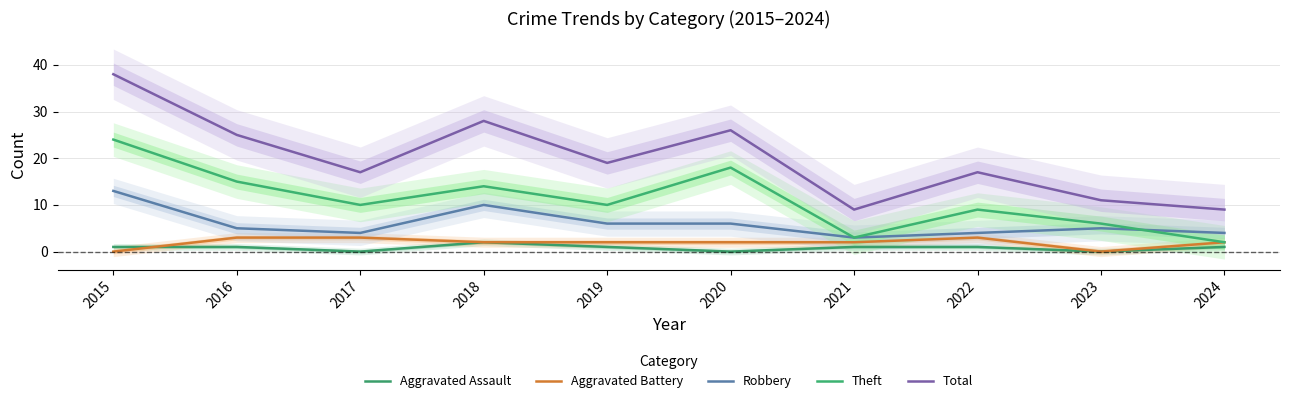

True or false: Robbery has more than 0 points higher than both neighbors.

True